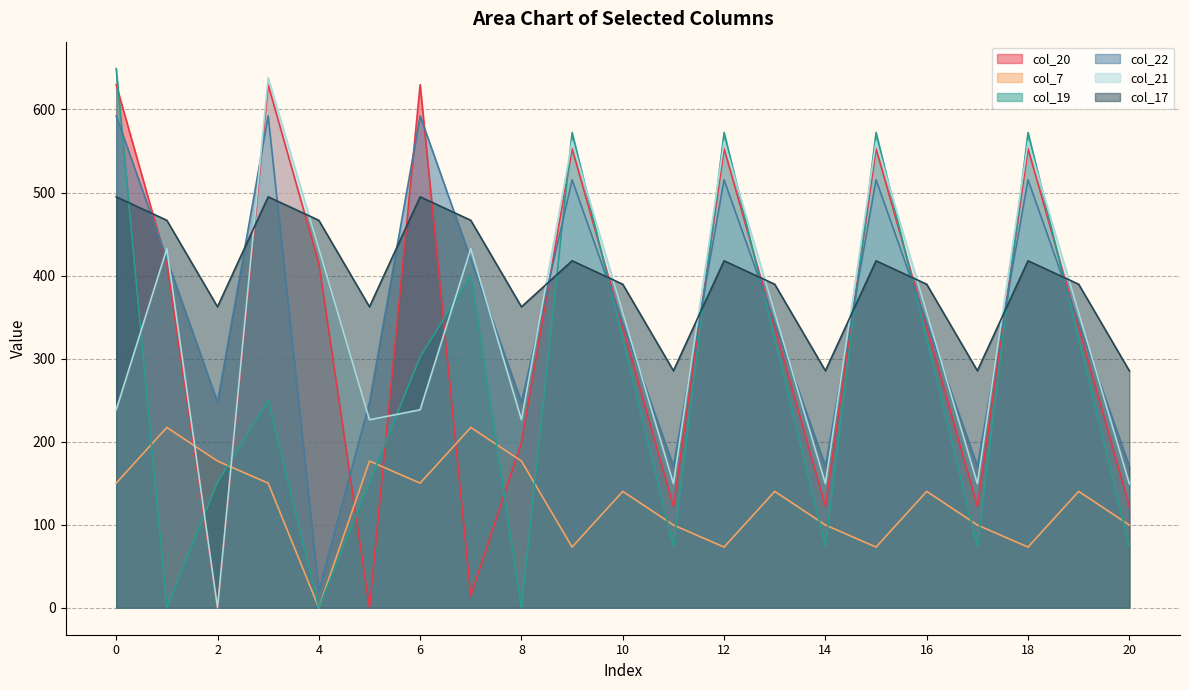

The value of col_20 at 2 is 0.0. True or false?

True